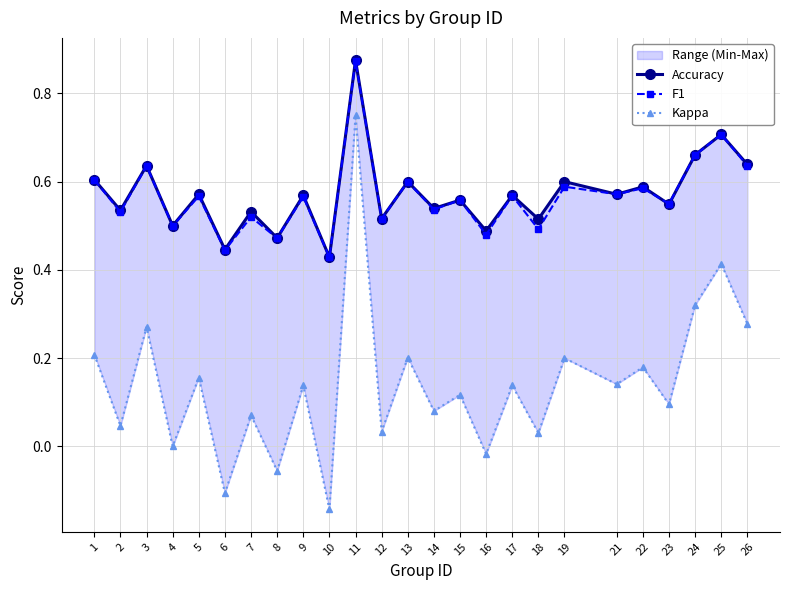

Where is Kappa nearest to the value 0?

4